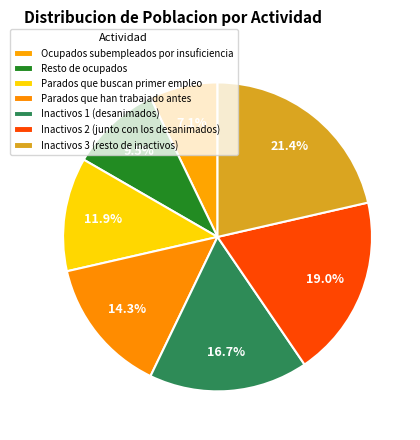

Between Inactivos 3 (resto de inactivos) and Inactivos 2 (junto con los desanimados), which is larger?

Inactivos 3 (resto de inactivos)